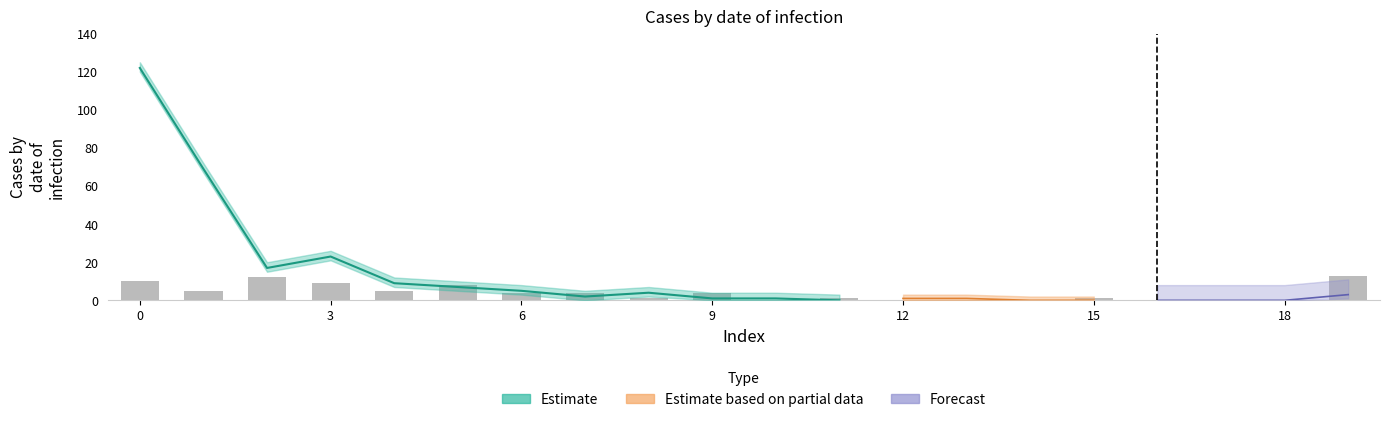

What is the difference between the values at 8 and 17?

1